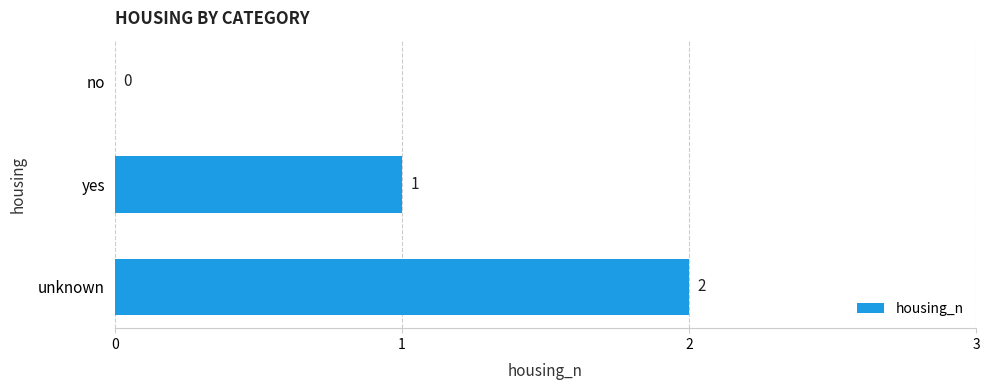

True or false: the data shows 3 at unknown.

False